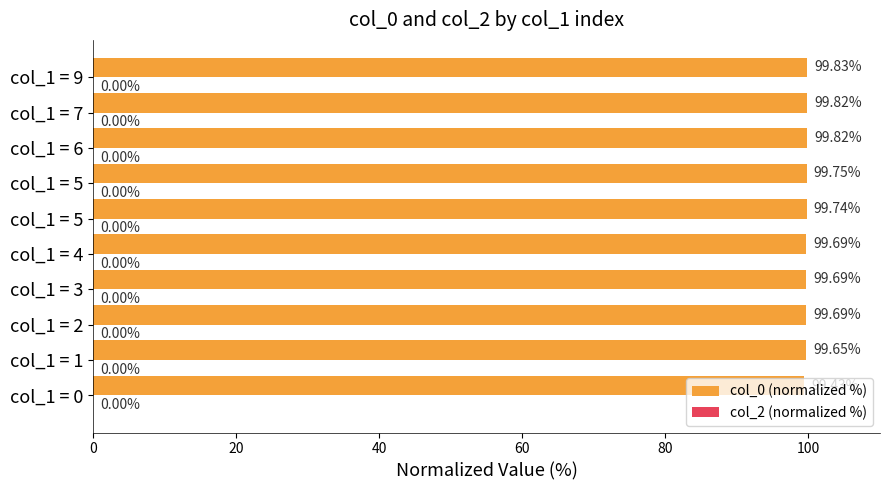

How many bars are there in total?

10